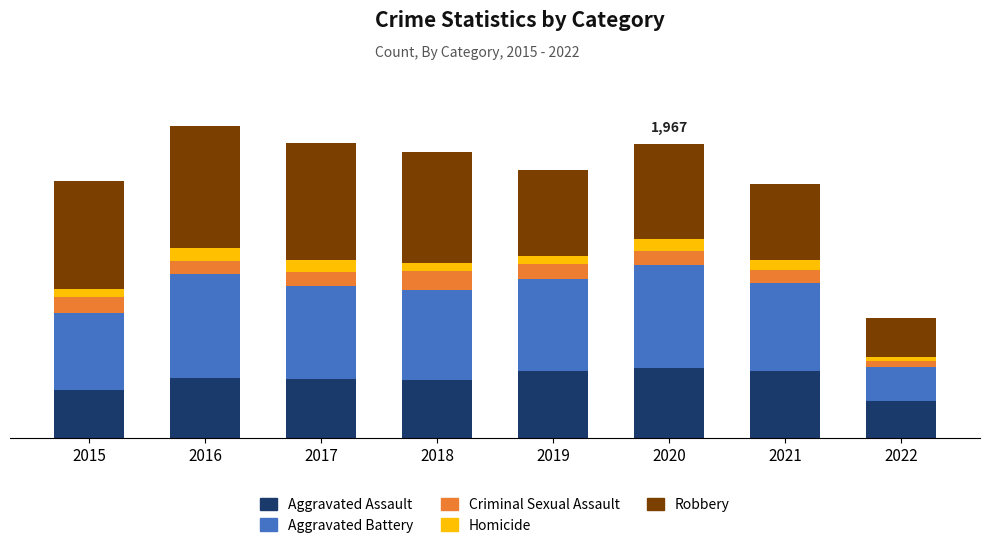

What are all the series names shown in the legend?

Aggravated Assault, Aggravated Battery, Criminal Sexual Assault, Homicide, Robbery